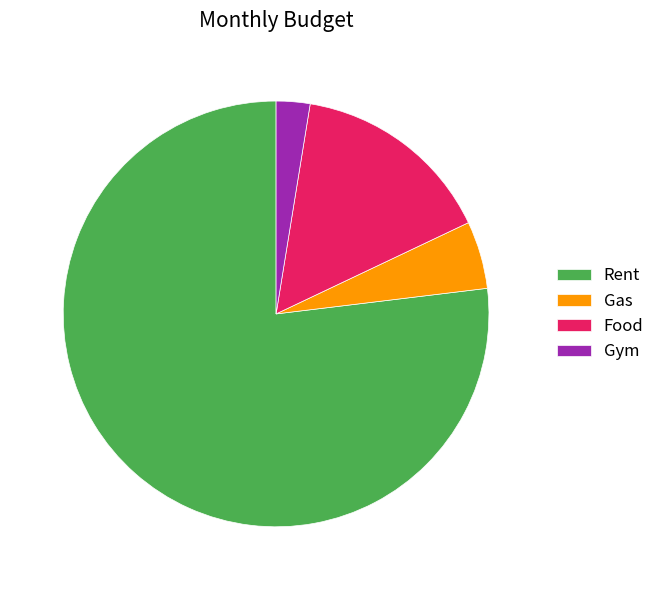

Rank the categories by value from lowest to highest.

Gym, Gas, Food, Rent